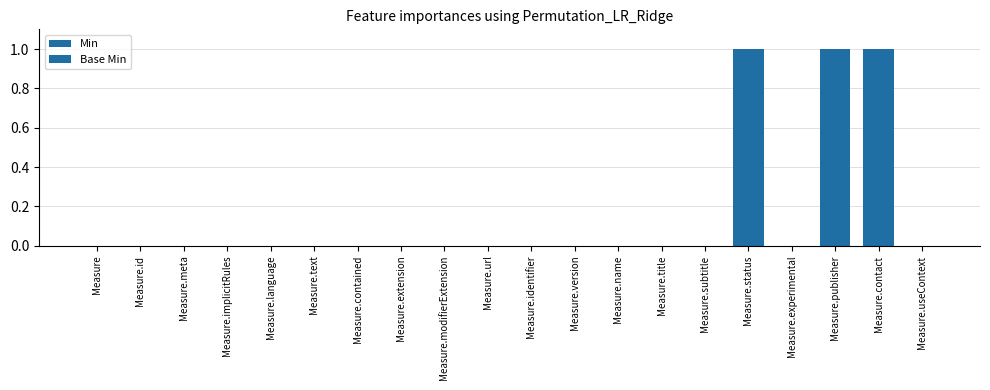

Reading left to right, what are all the values shown in this chart?

Min: 0	0	0	0	0	0	0	0	0	0	0	0	0	0	0	1	0	1	1	0
Base Min: 0	0	0	0	0	0	0	0	0	0	0	0	0	0	0	1	0	1	1	0